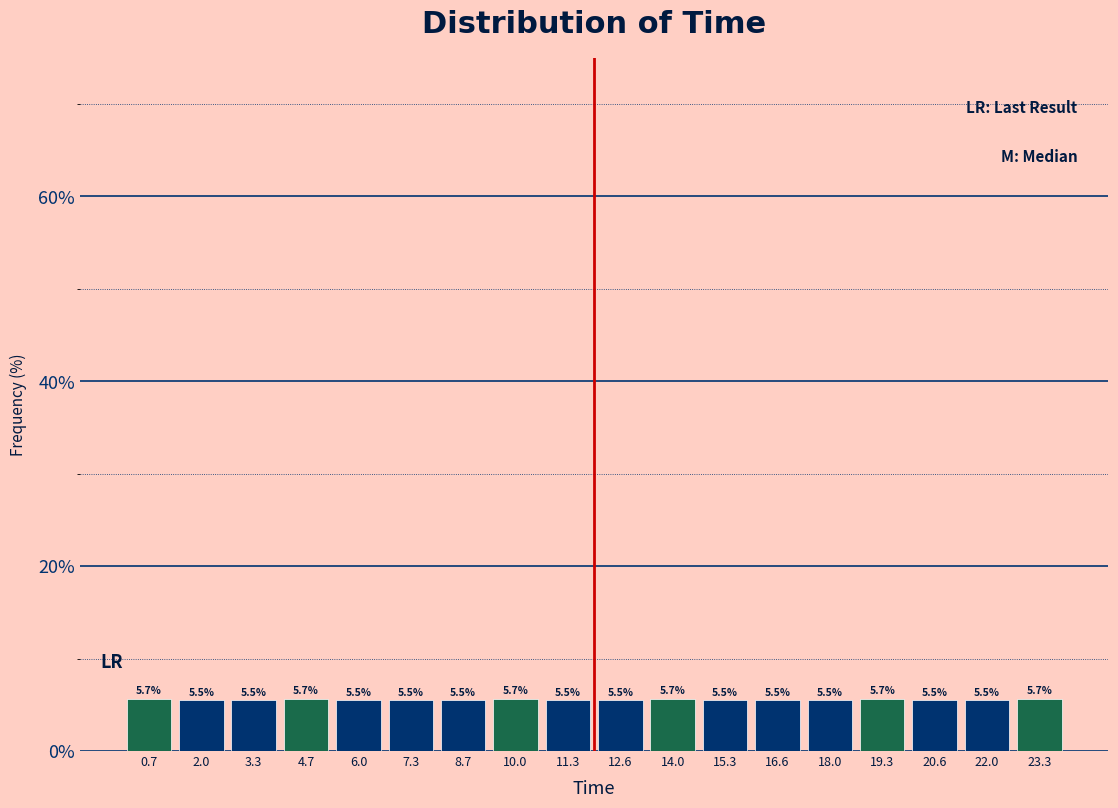

What is the height of the bar covering 1.4 to 2.6 on the x-axis? The bar edges are not printed on the chart, so give them approximately, as read against the axis.

5.5